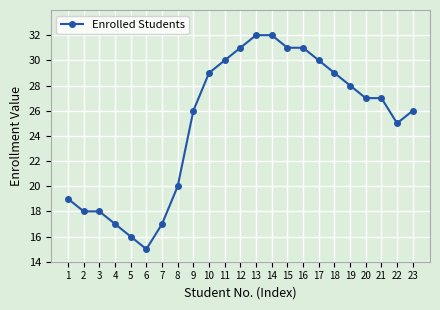

Count the number of categories in the chart.

23